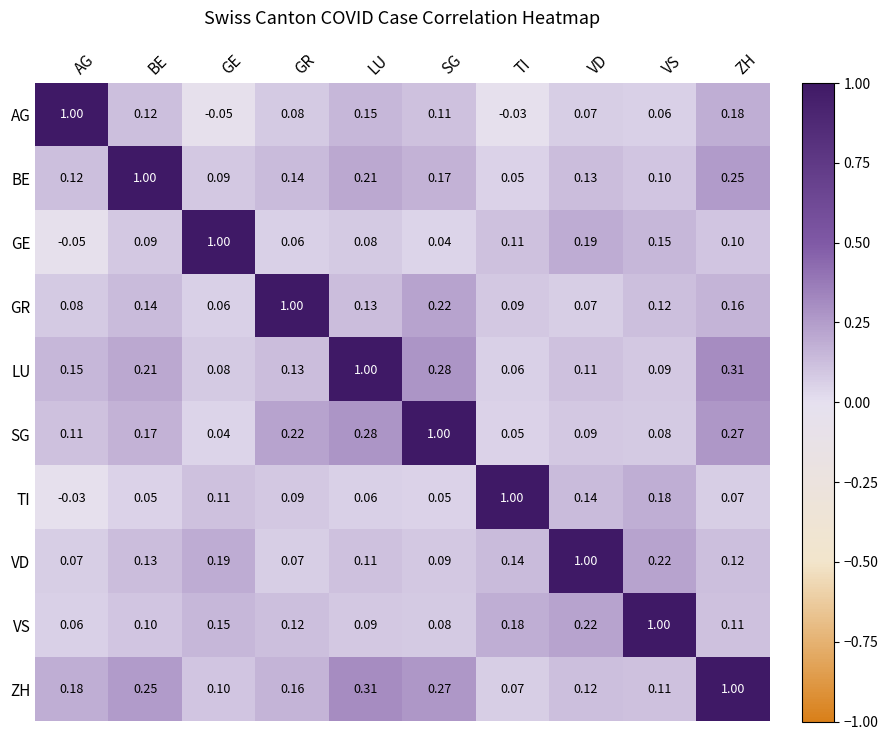

At how many categories does at least one series exceed 0?

10